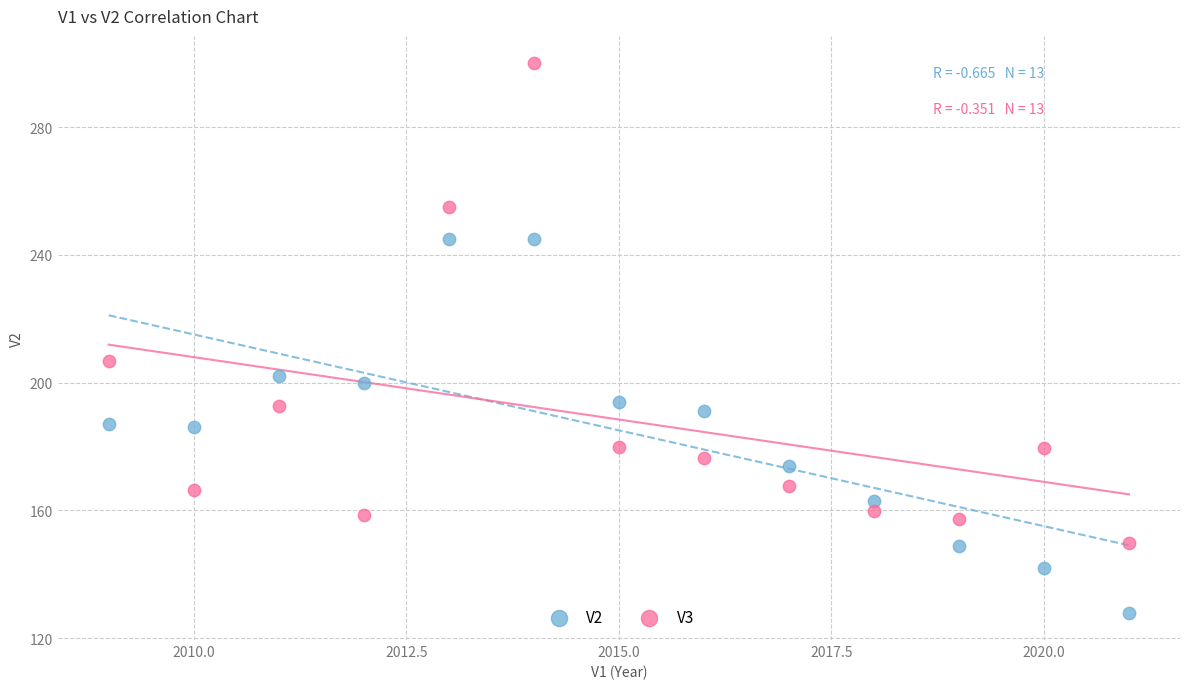

Which series has the largest Y range (max minus min)?

V3